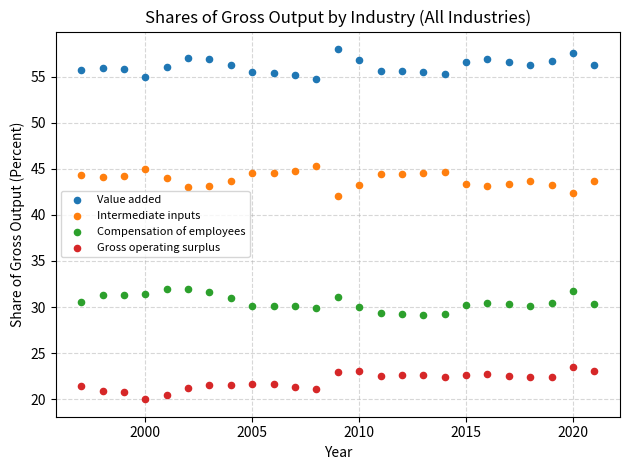

Across all data points, what is the range of X values (max minus min)?

24.0